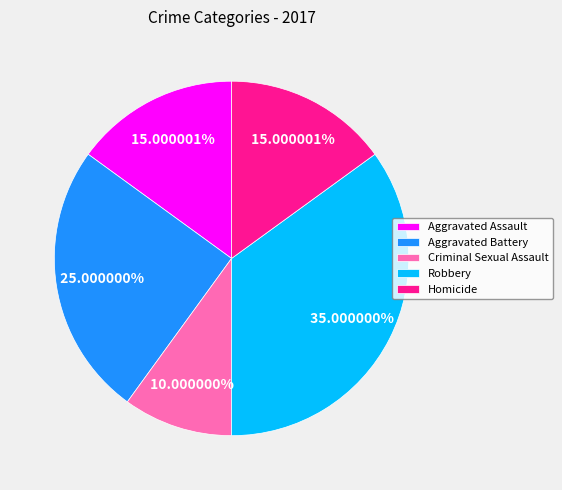

True or false: Homicide accounts for 15% of the total.

True